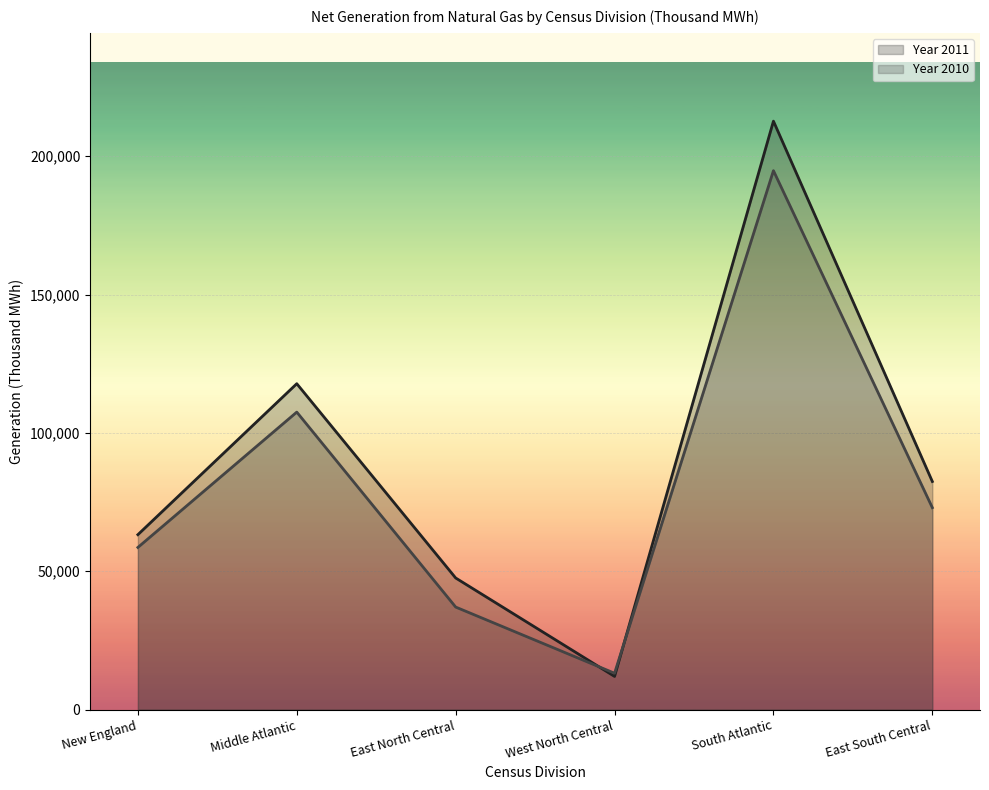

At how many categories does at least one series exceed 22653?

5